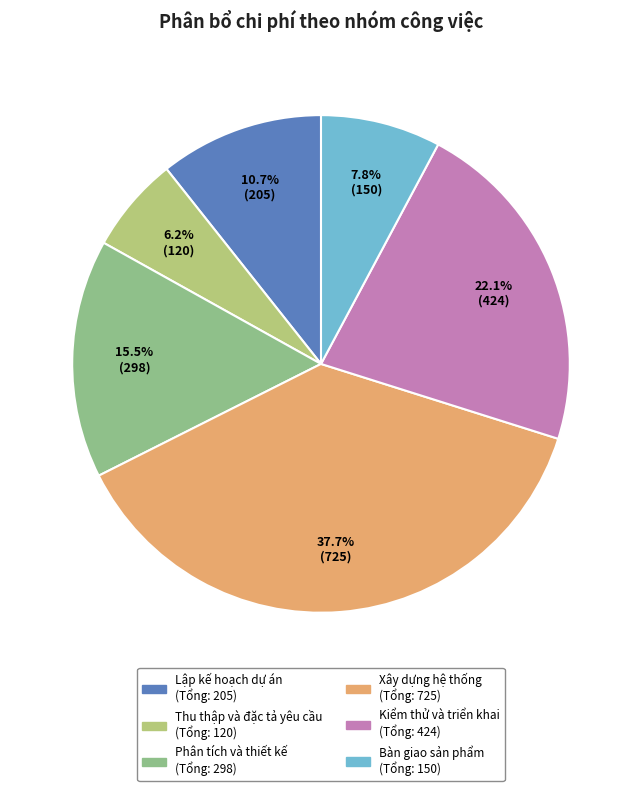

Is there any slice that represents more than half of the pie?

No